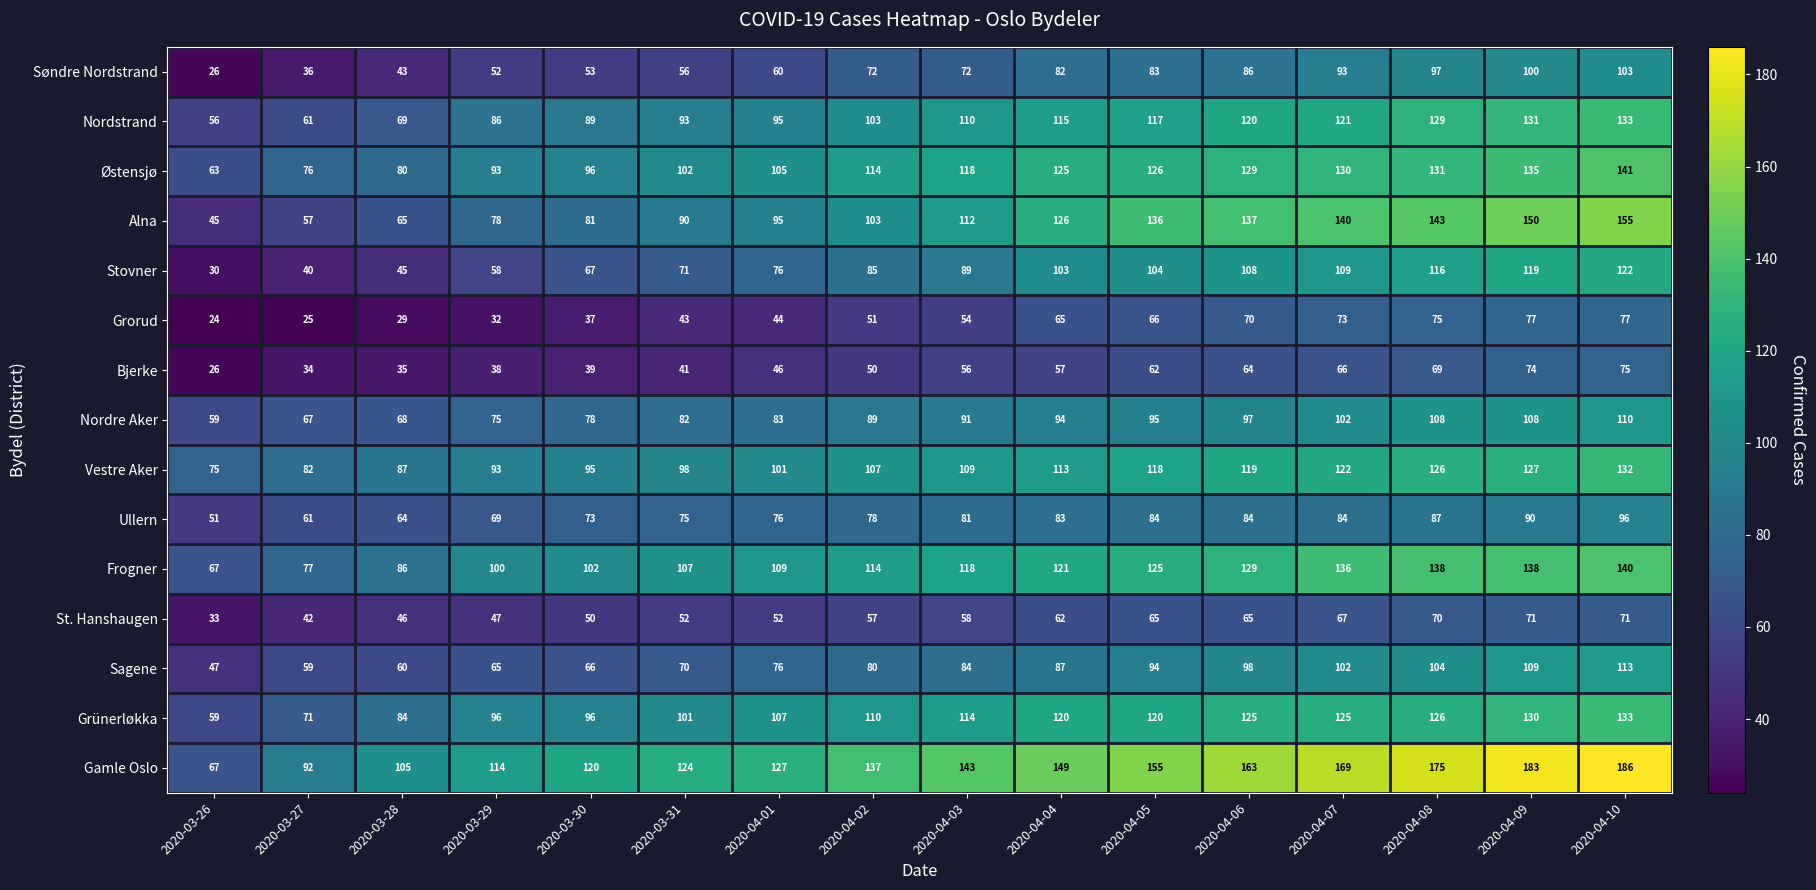

What is the difference between the highest and lowest values at 2020-03-29?

82